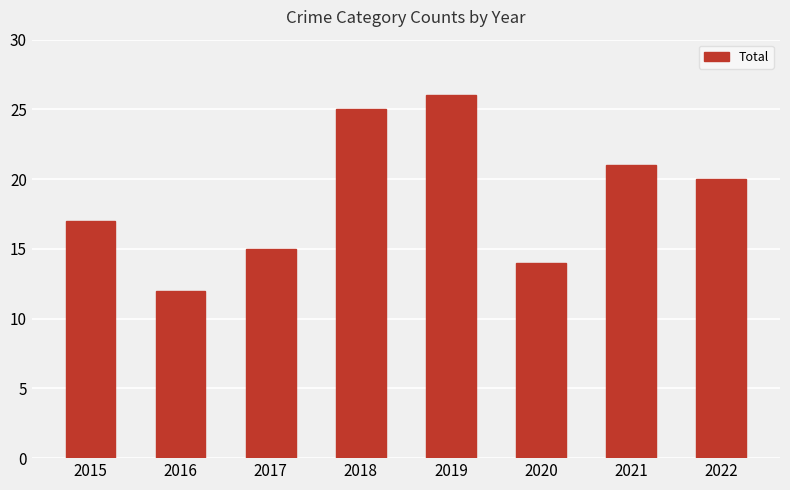

What is the ratio of the value at 2020 to the value at 2018?

0.6